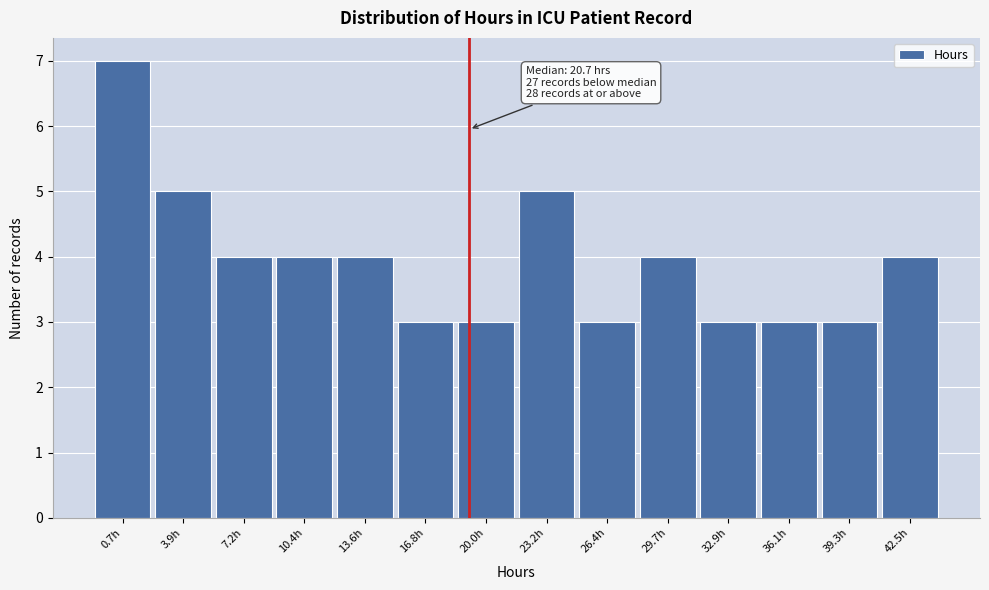

Reading left to right, extract all data points from this chart.

0.7h=7	3.9h=5	7.2h=4	10.4h=4	13.6h=4	16.8h=3	20.0h=3	23.2h=5	26.4h=3	29.7h=4	32.9h=3	36.1h=3	39.3h=3	42.5h=4